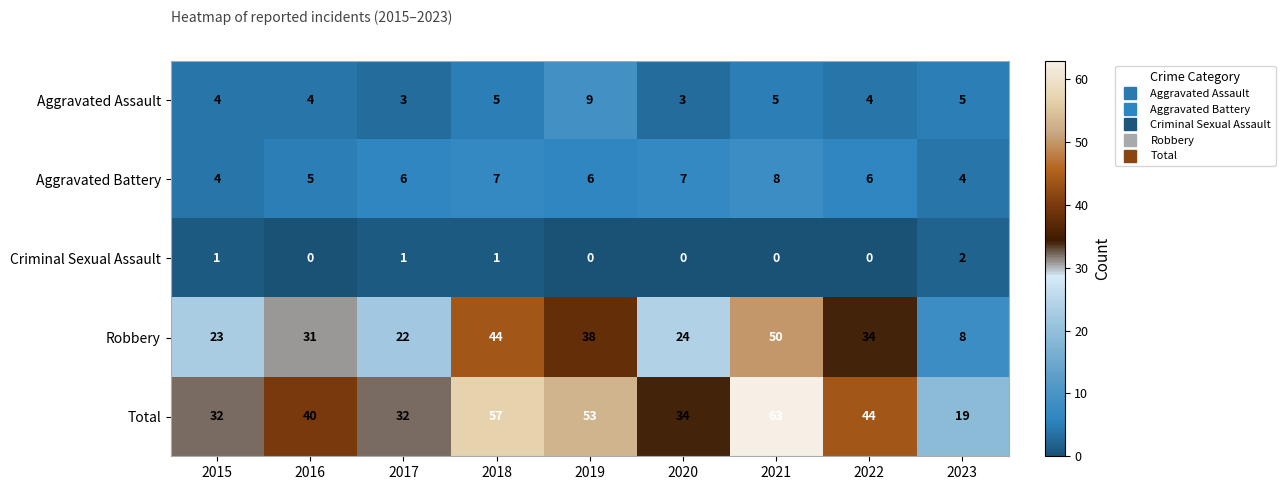

How many series are shown in this chart?

5